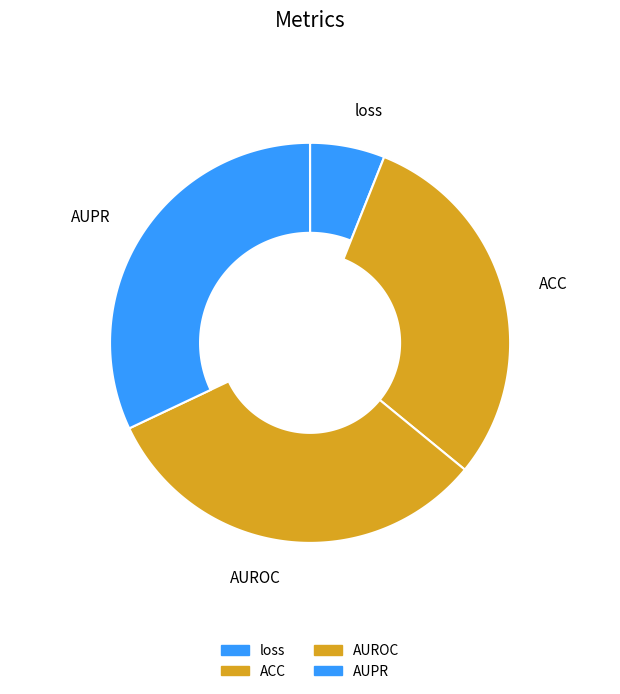

Is there any slice that represents more than half of the pie?

No